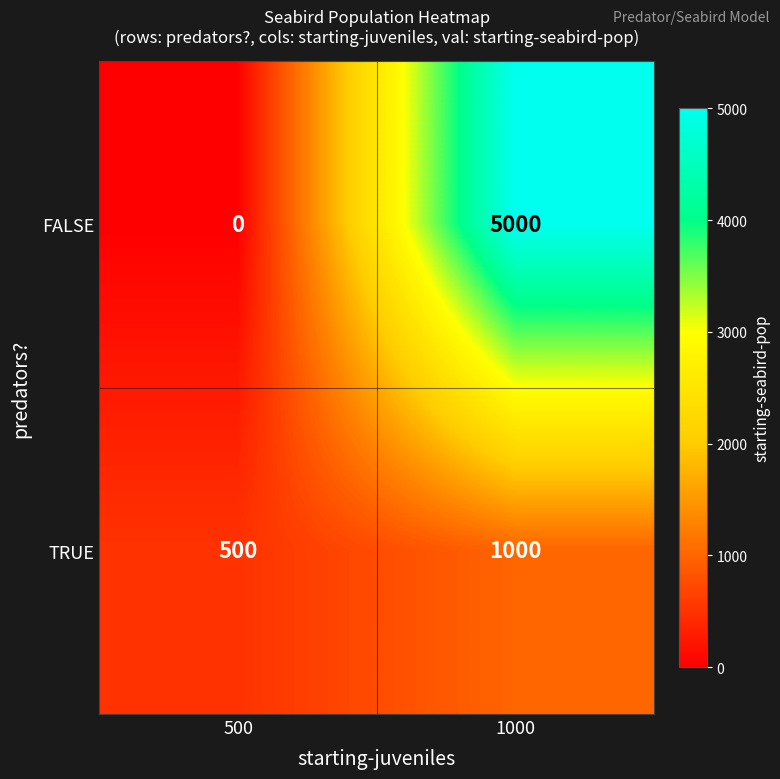

Reading right to left, list all the values displayed in this chart.

FALSE: 5000	0
TRUE: 1000	500